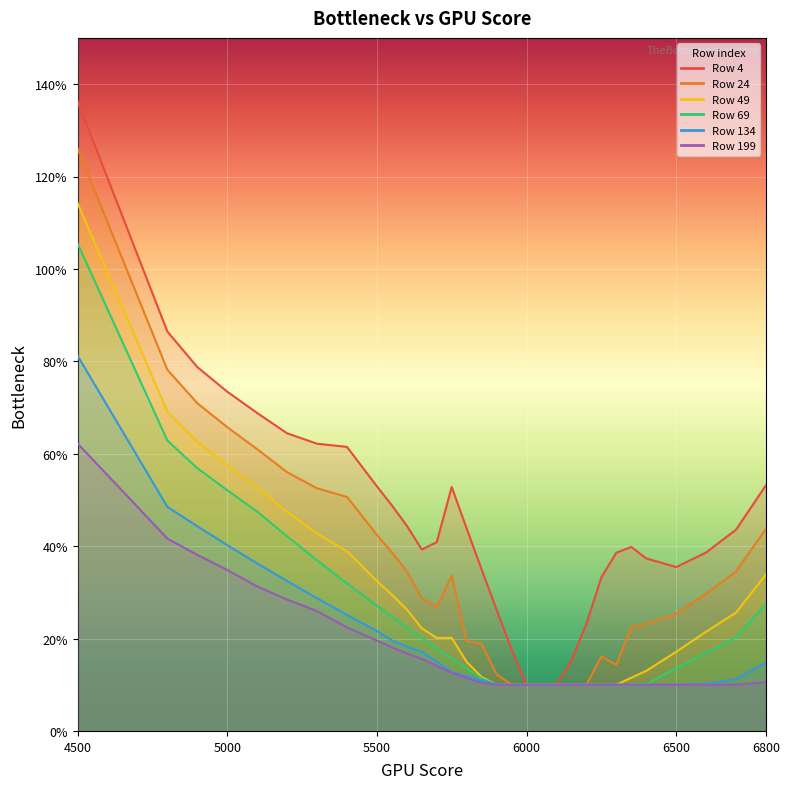

True or false: 134 has more than 0 points higher than both neighbors.

False